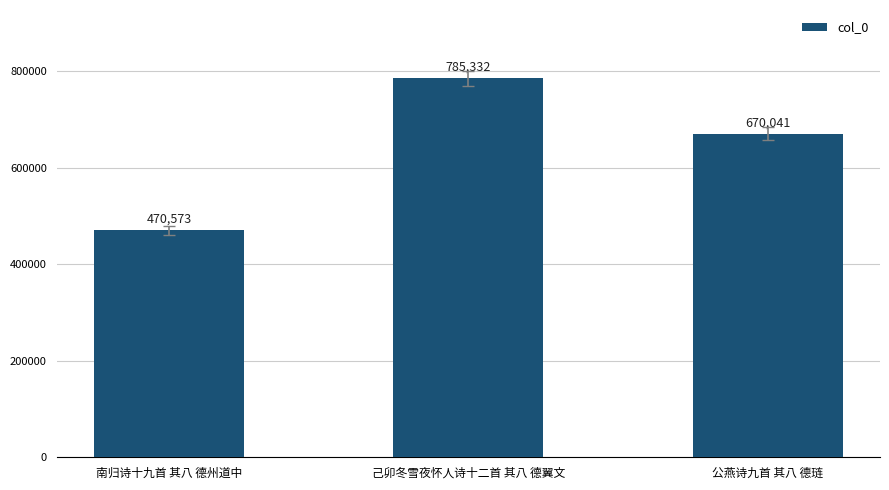

What is the difference between the maximum and minimum values?

314759